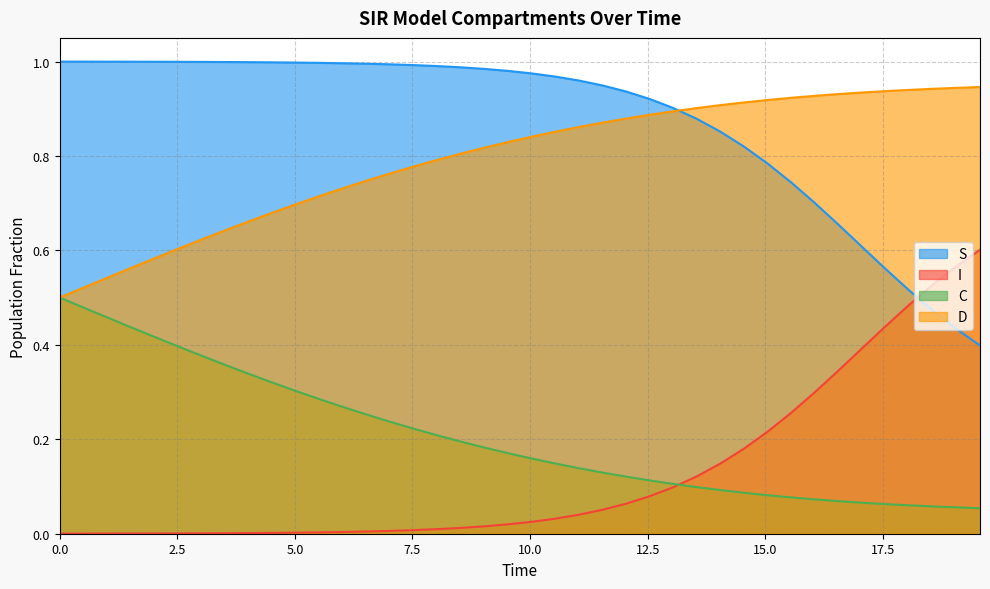

List the series in order of their peak value, lowest first.

C, I, D, S